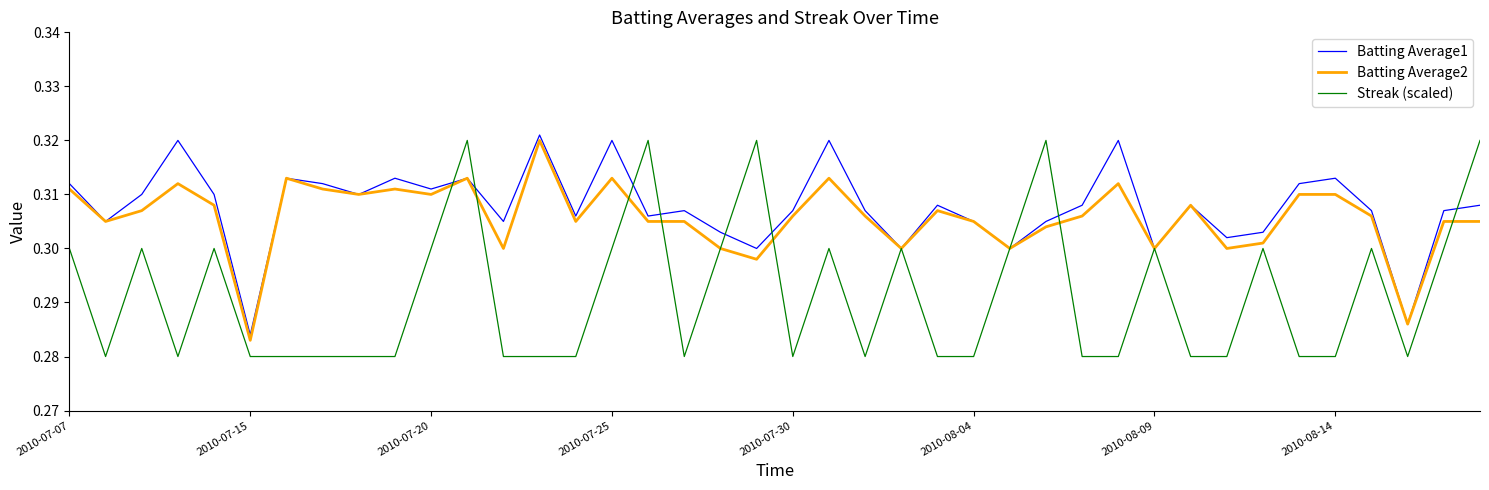

What are all the series names shown in the legend?

Batting Average1, Batting Average2, Streak (scaled)